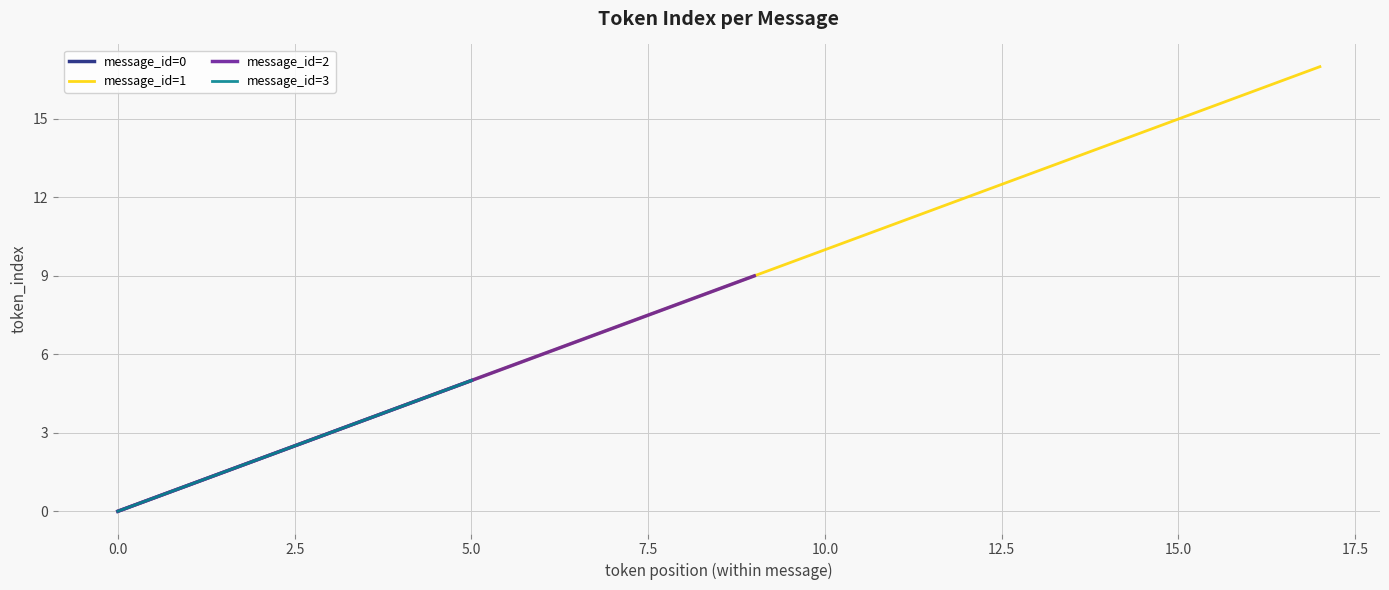

At how many categories does at least one series exceed 12?

5